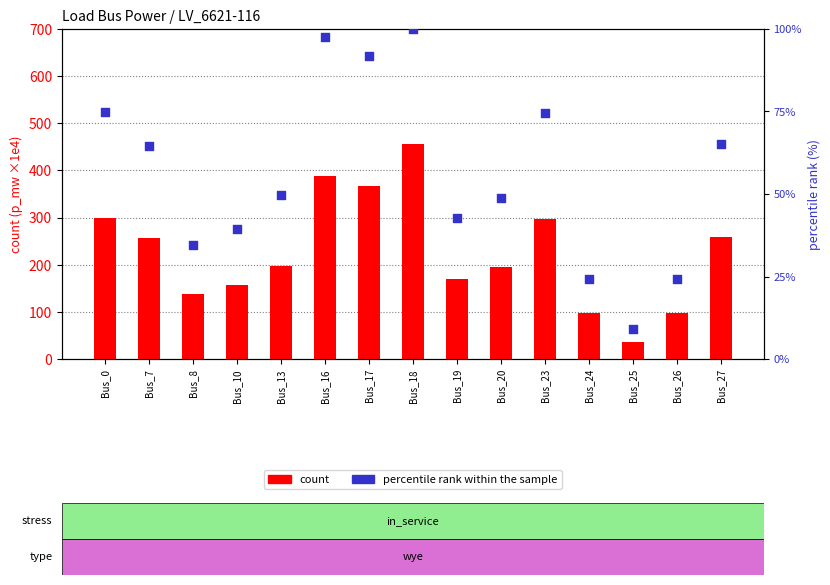

At how many categories does at least one series exceed 397?

1